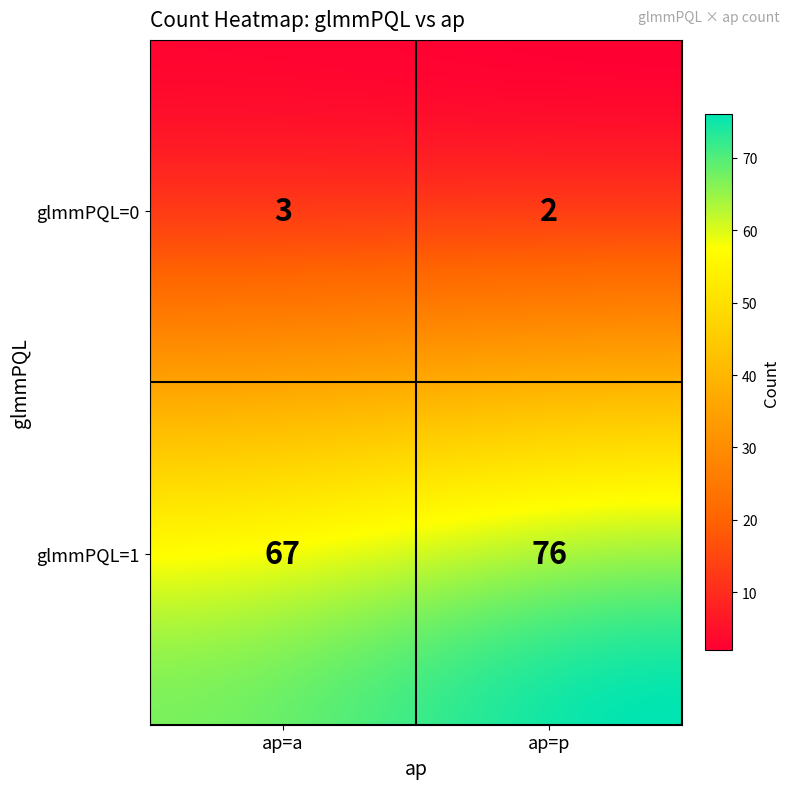

Reading left to right, extract all data points from this chart.

glmmPQL=0, ap=a=3	glmmPQL=0, ap=p=2	glmmPQL=1, ap=a=67	glmmPQL=1, ap=p=76